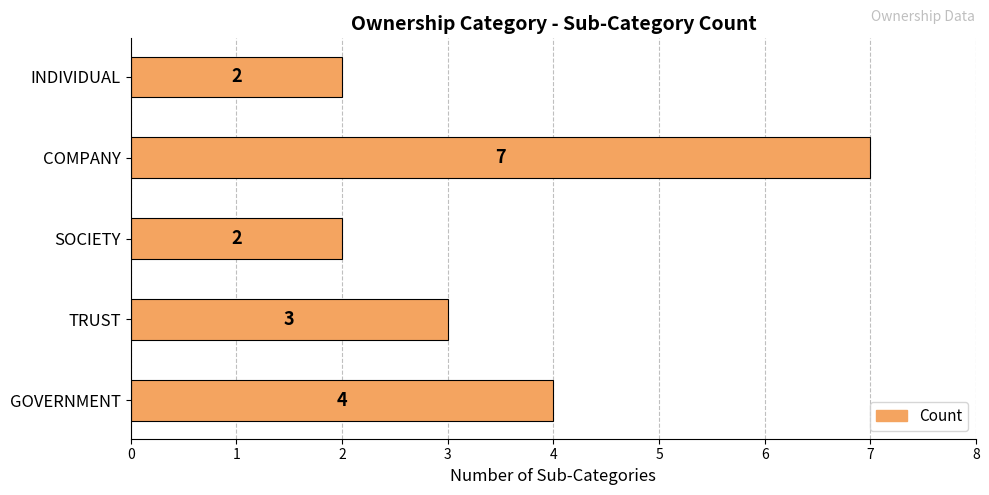

How many values are between 2 and 4?

4